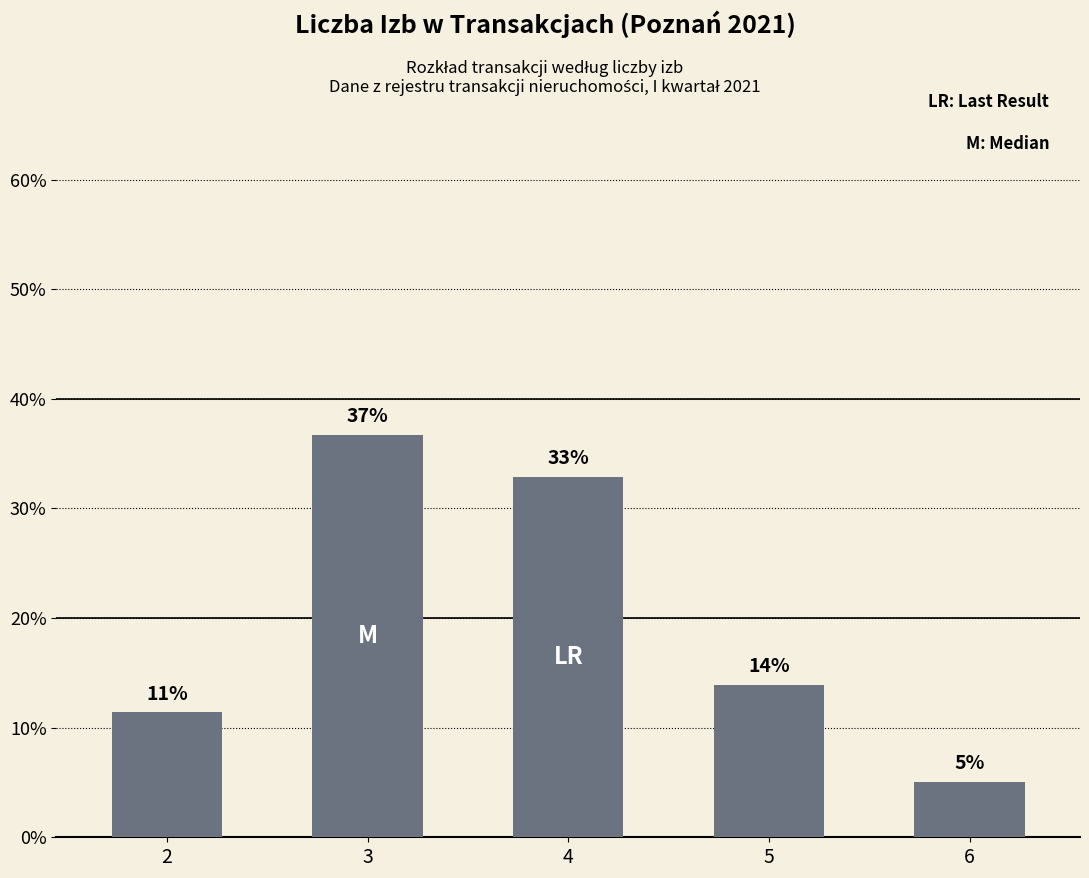

Approximately how many times larger is the value at 4 compared to 5?

2.4